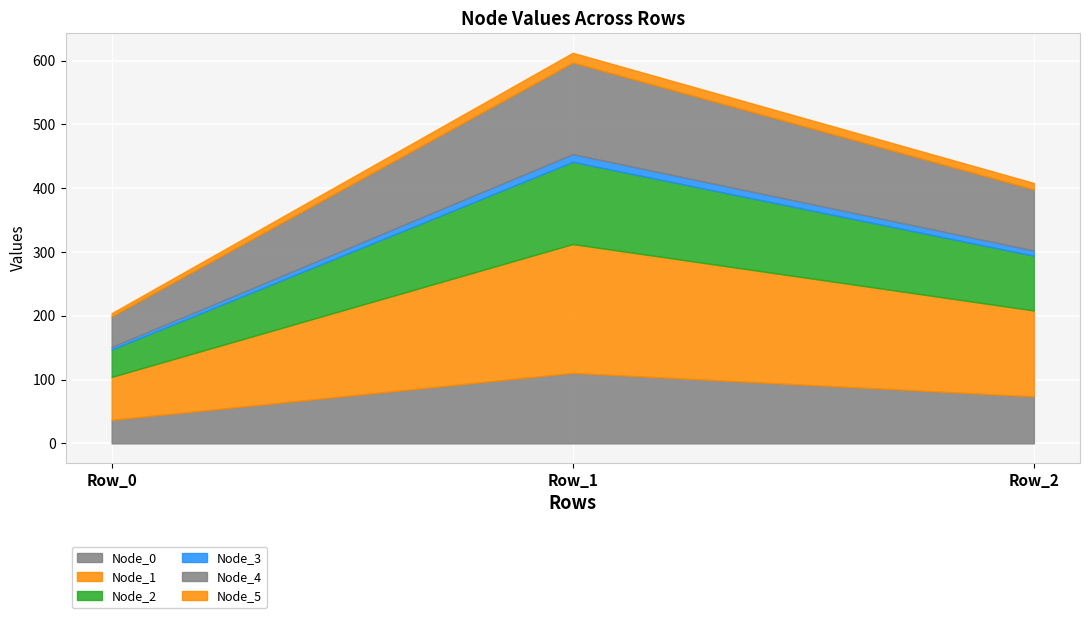

Which category has the lowest value across all series?

Row_0